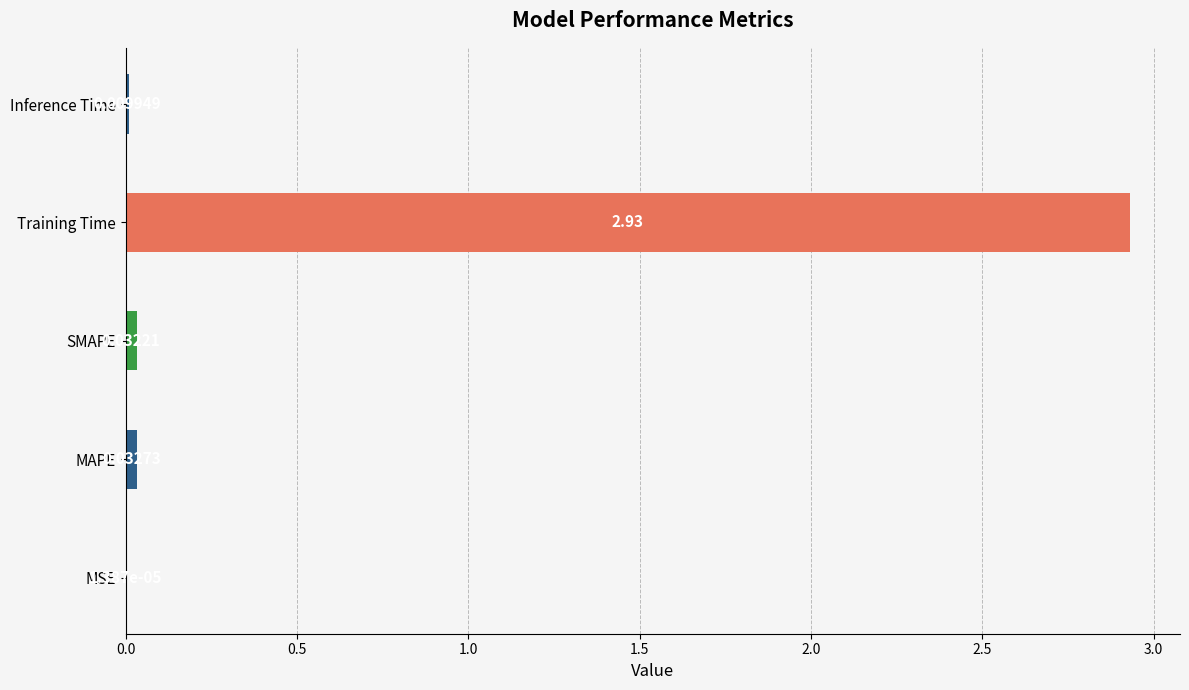

Which has a higher value, MAPE or Training Time?

Training Time